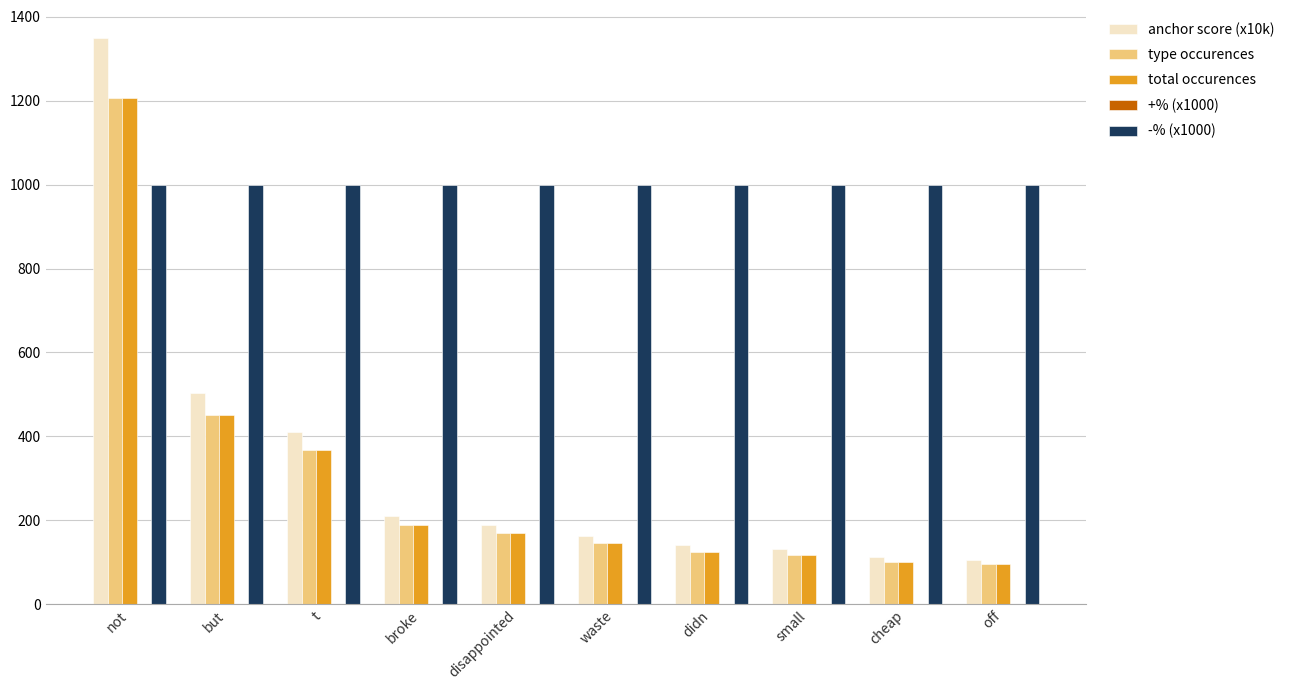

Read the type occurences value at didn.

125.0